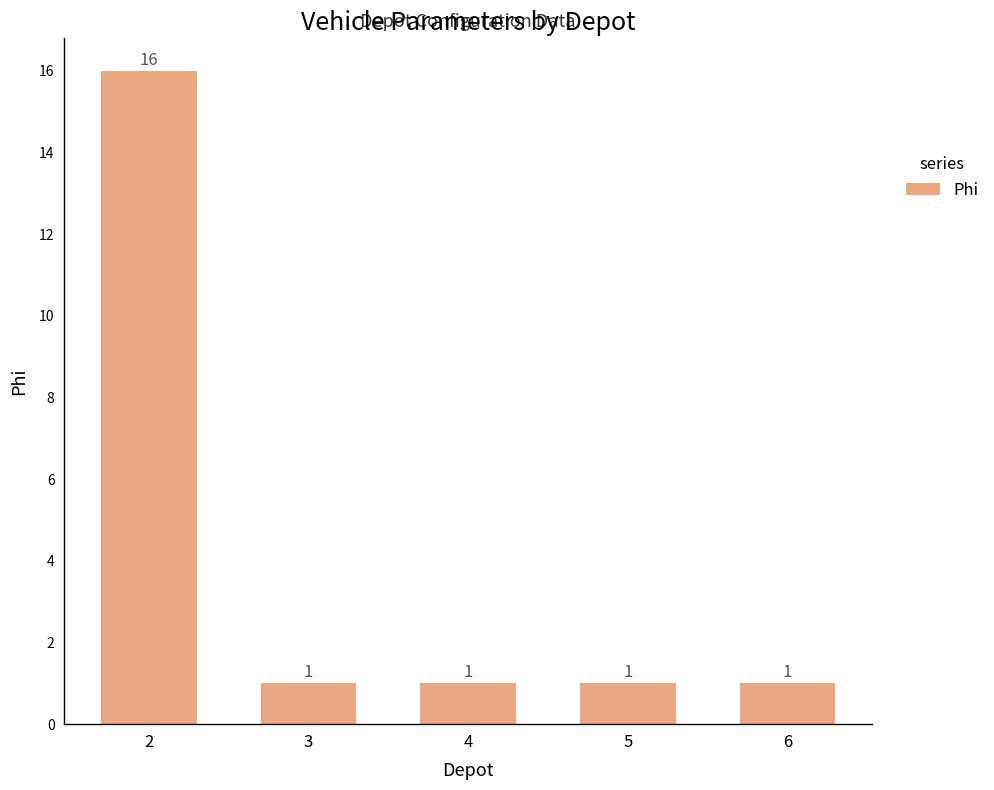

How many series are shown in this chart?

1